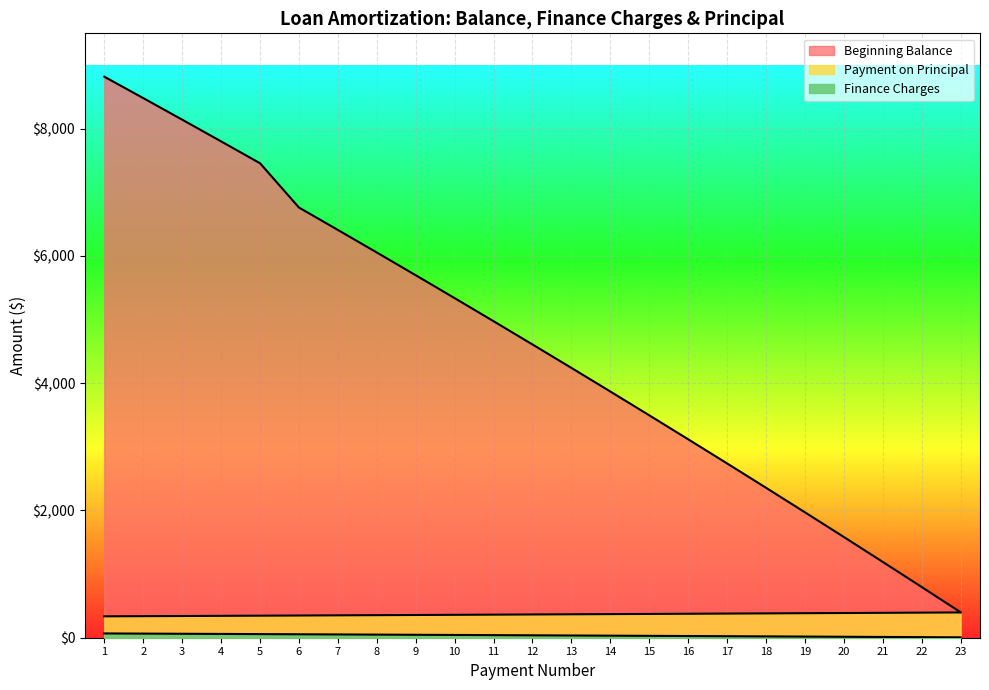

Where does the Beginning Balance series first go above 4609?

1